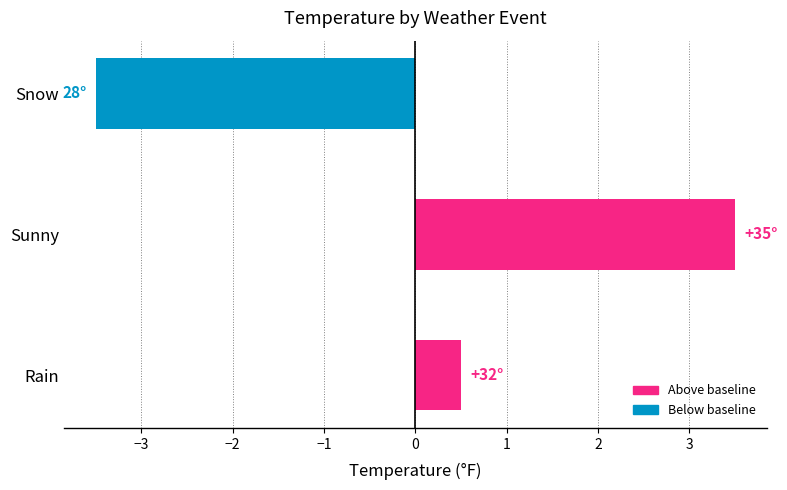

What is the change in value from Rain to Snow?

-4.0